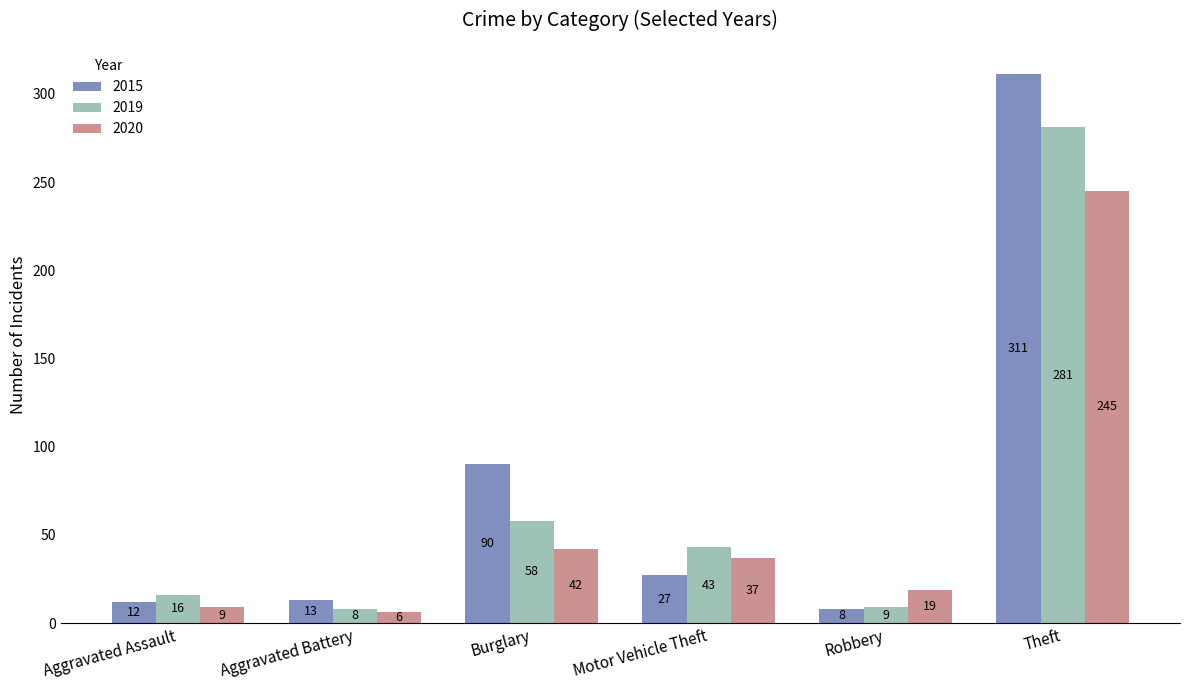

What is the sum of all 2019 values?

415